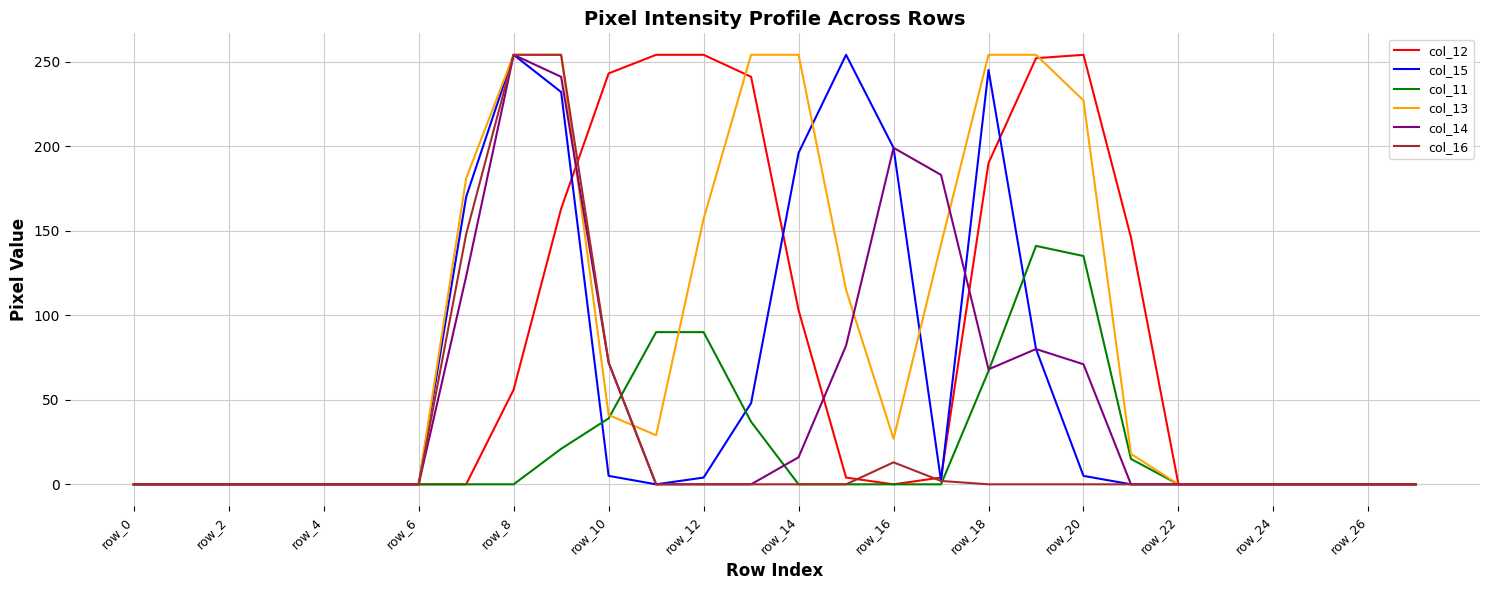

Rank the series by their maximum value, from lowest to highest.

col_11, col_12, col_15, col_13, col_14, col_16